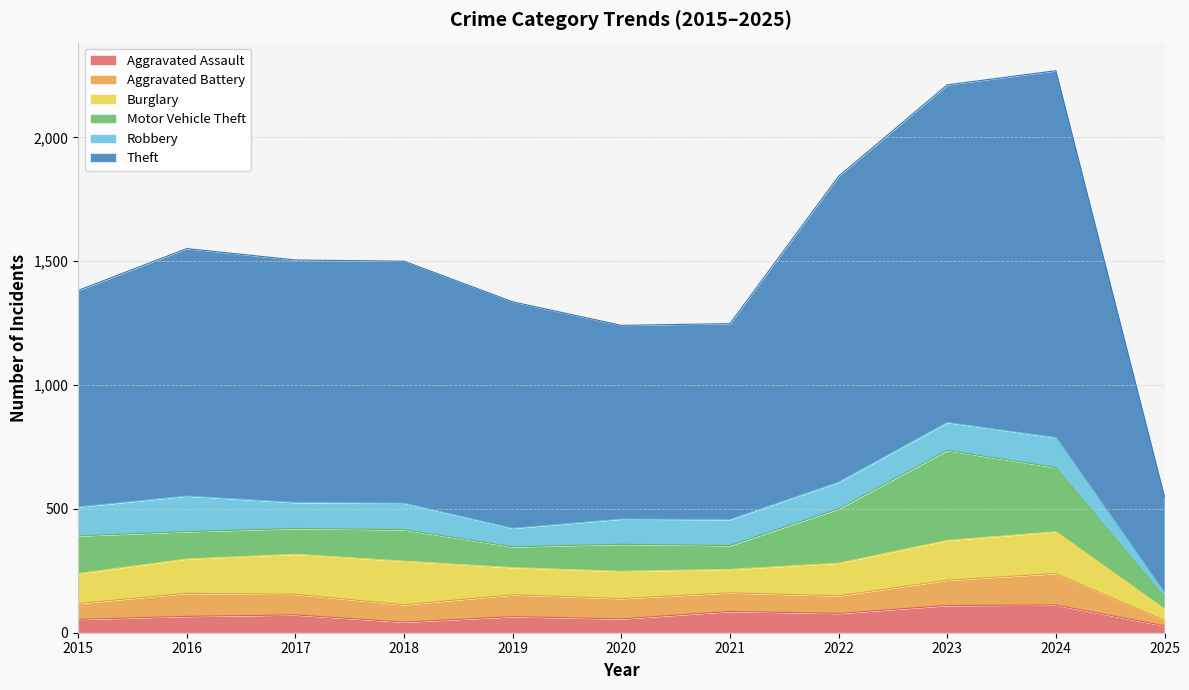

What is the smallest value displayed?

16